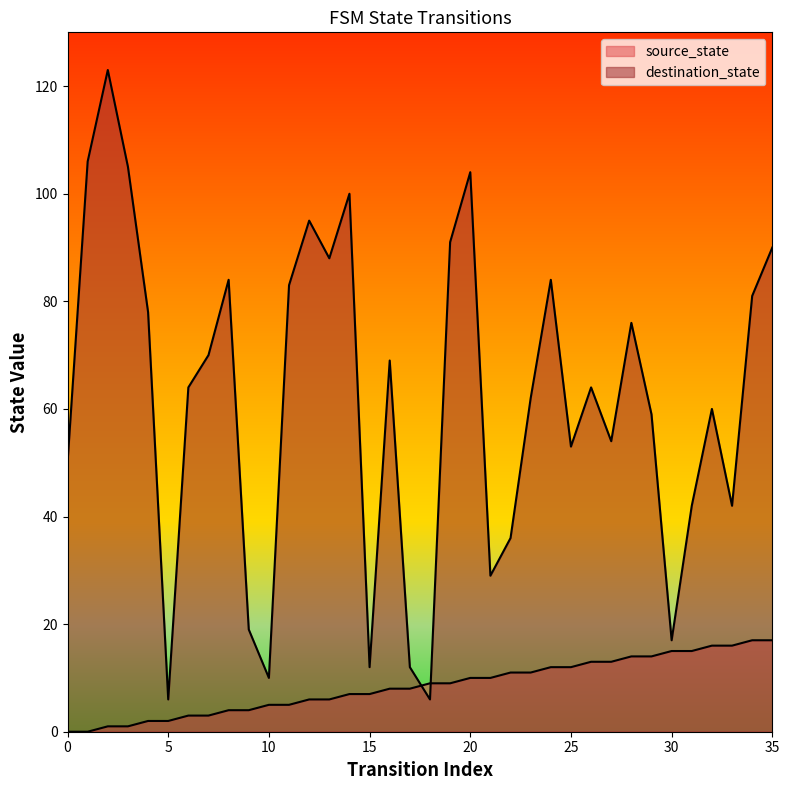

Is the value of source_state at 13 greater than the value of destination_state at 35?

No